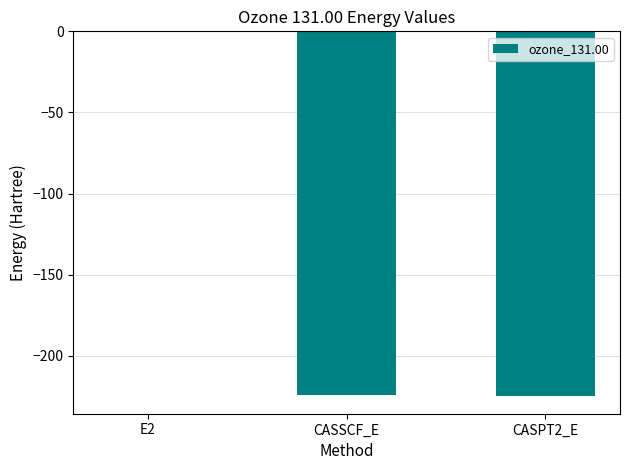

Which category has the highest value across all series?

E2